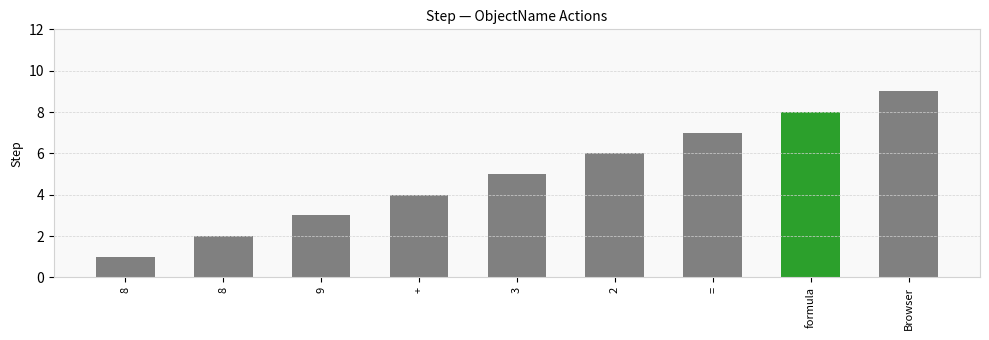

What is the difference between the maximum and minimum values?

8